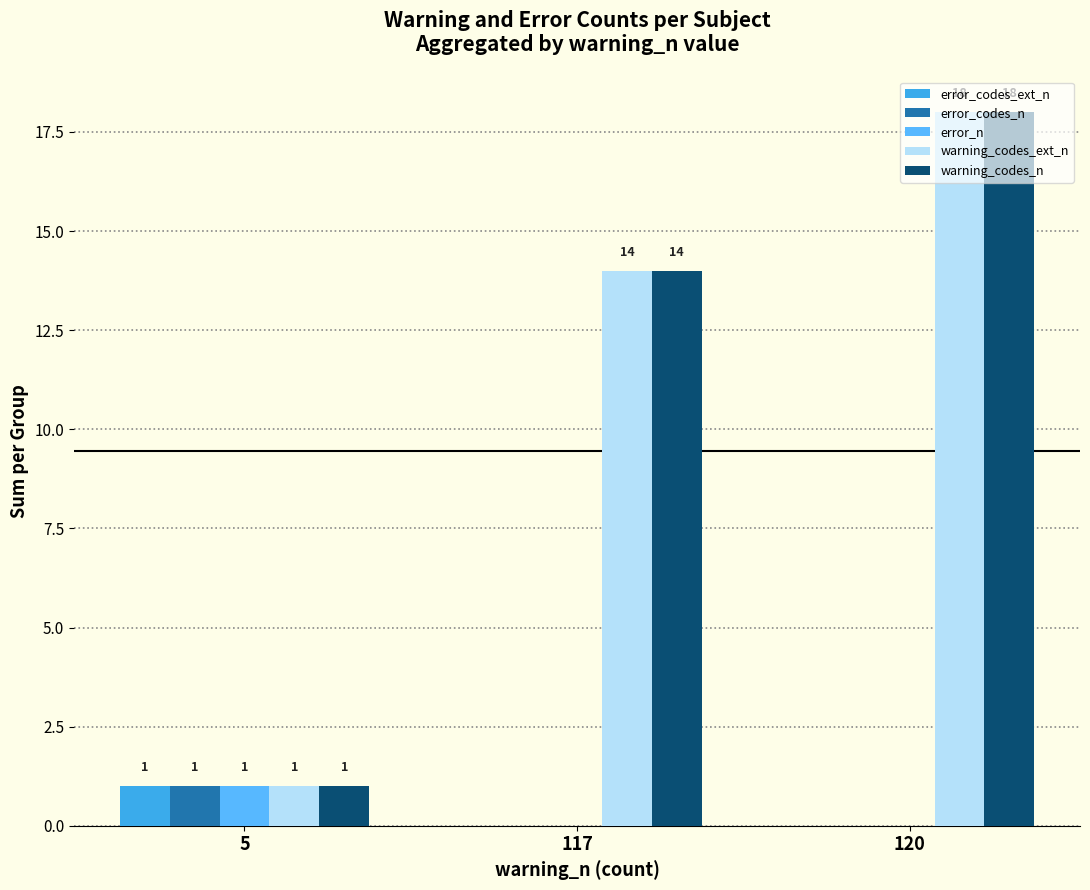

What is the maximum value shown in the chart?

18